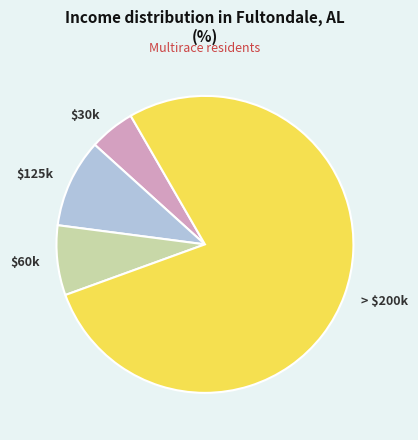

True or false: $125k accounts for 15% of the total.

False